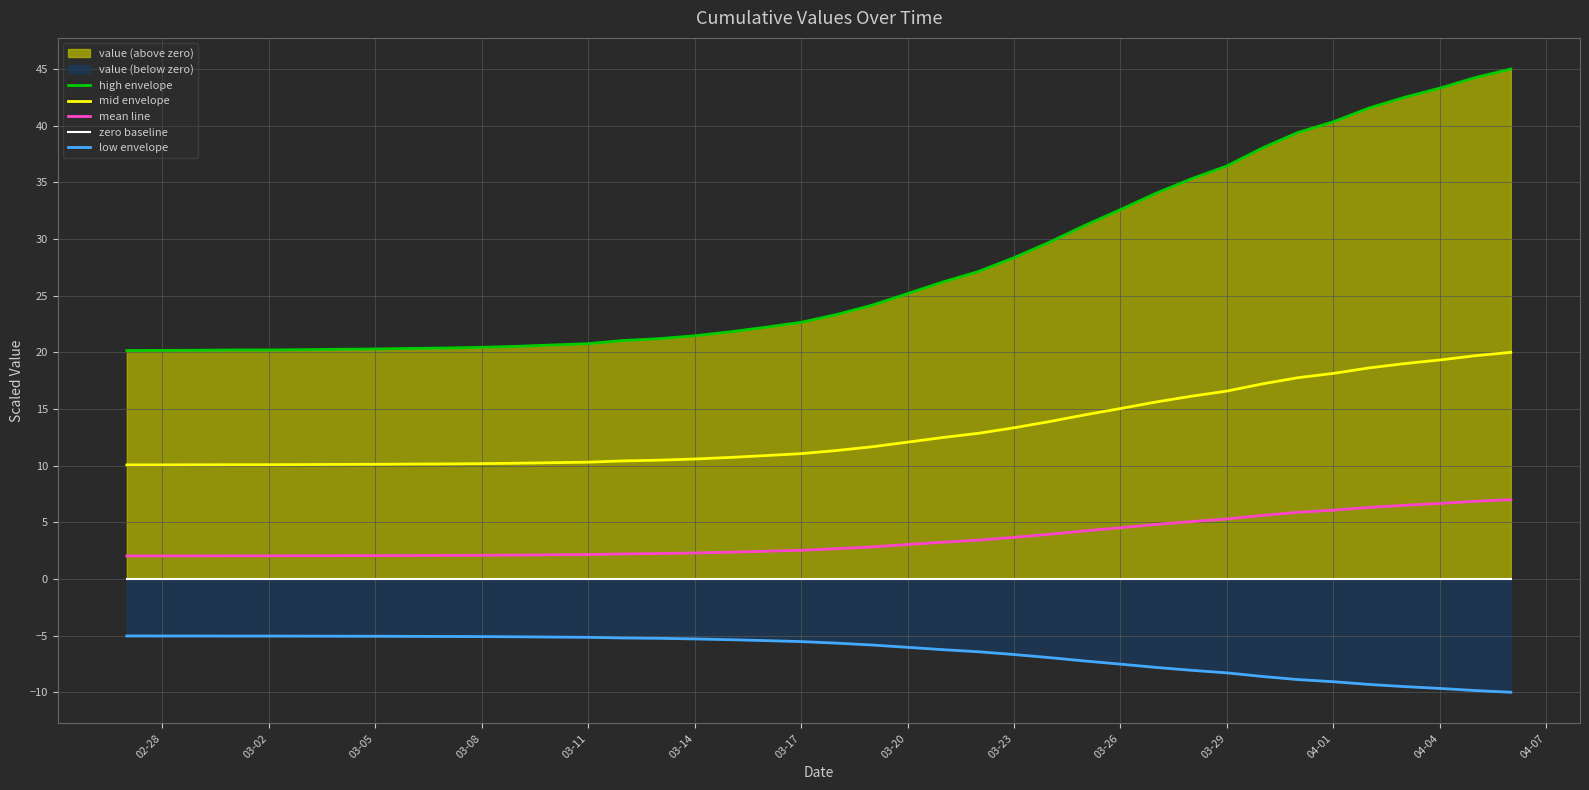

What is the maximum value for mid envelope?

20.0